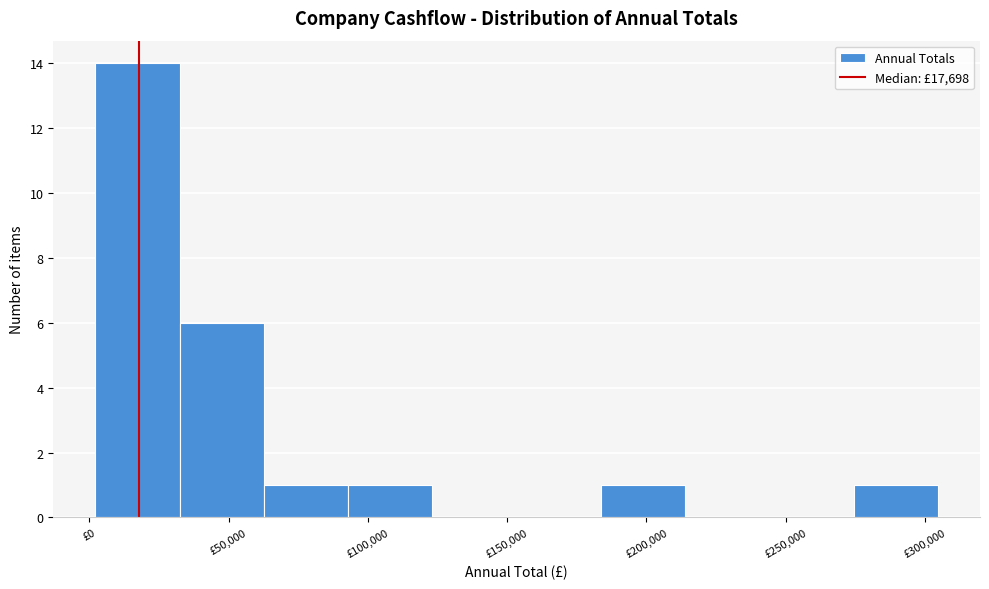

Over which range of the x-axis is the bar tallest?

0 to 30000